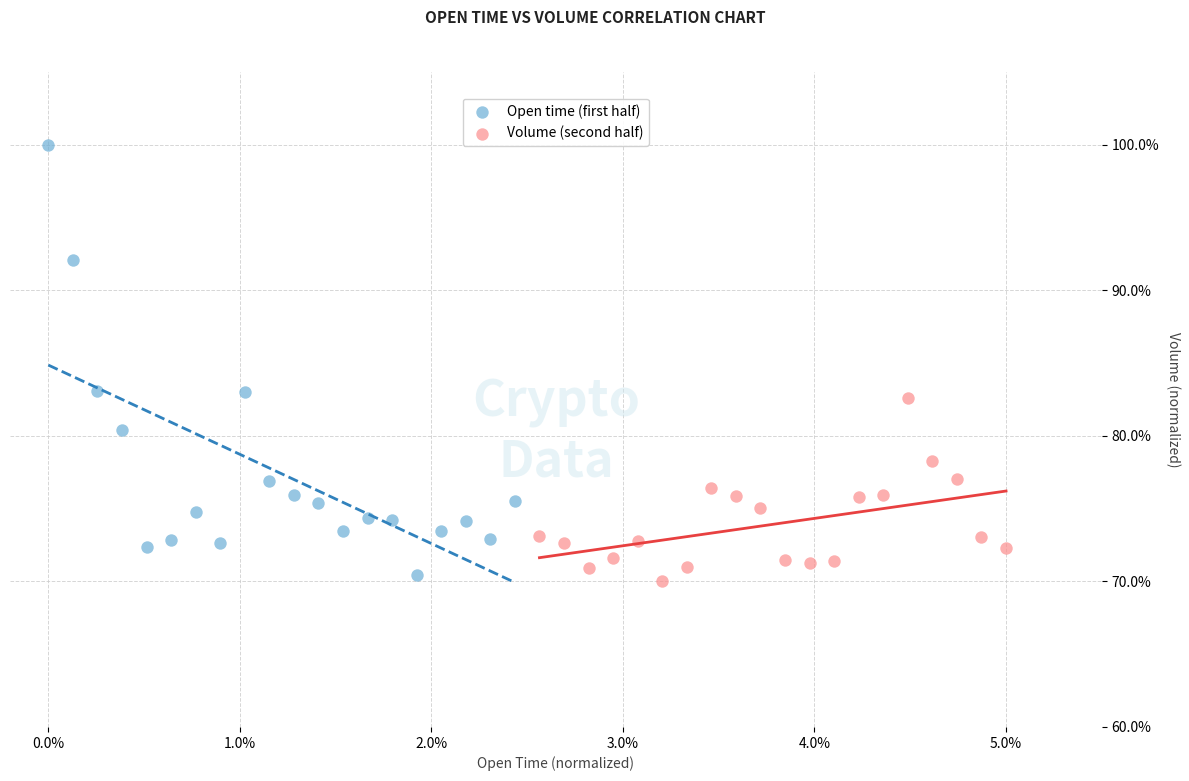

Which series contains the lowest Y value?

Volume (second half)